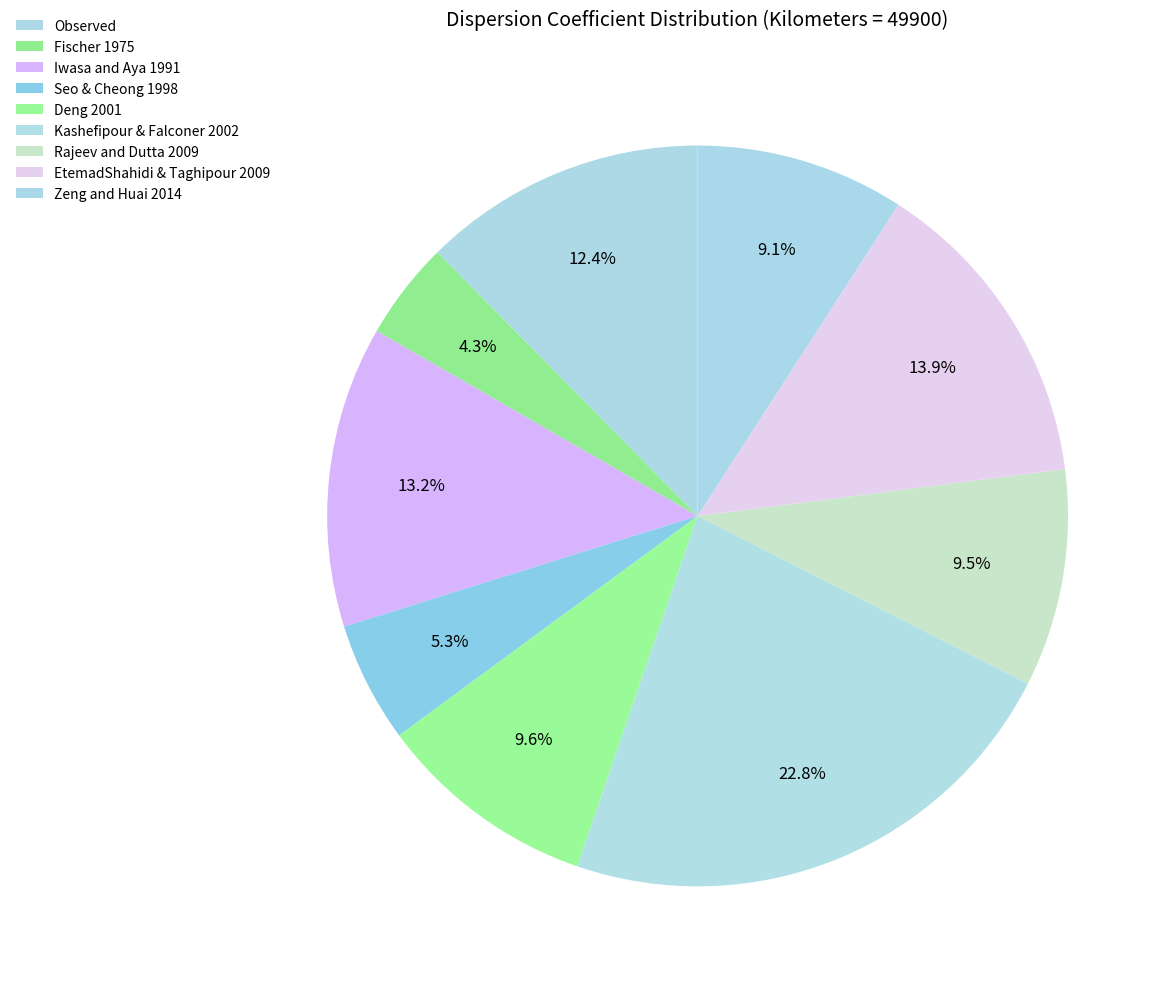

How many slices are in this pie chart?

9